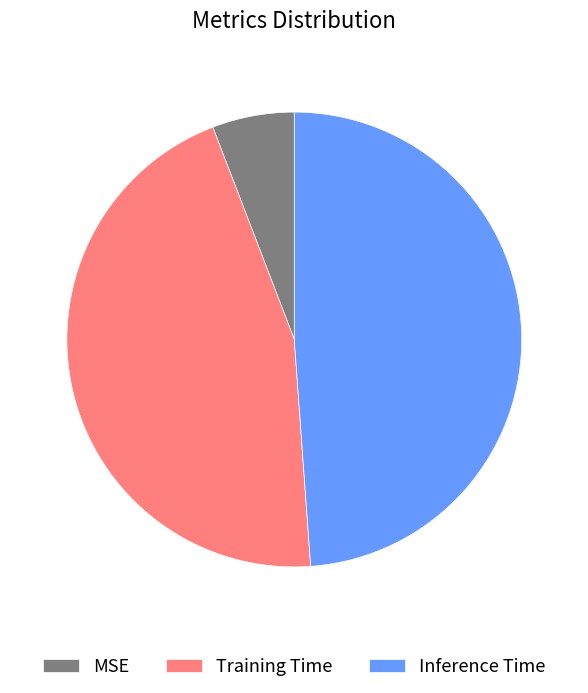

Do MSE and Inference Time together represent more than half of the pie?

Yes